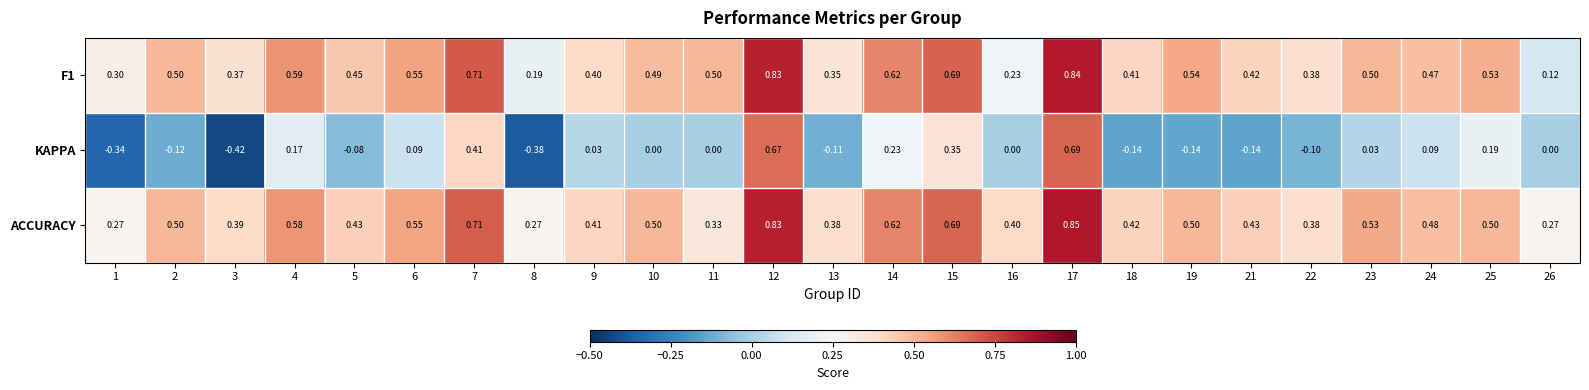

Is the value of F1 at 11 greater than the value of KAPPA at 16?

Yes